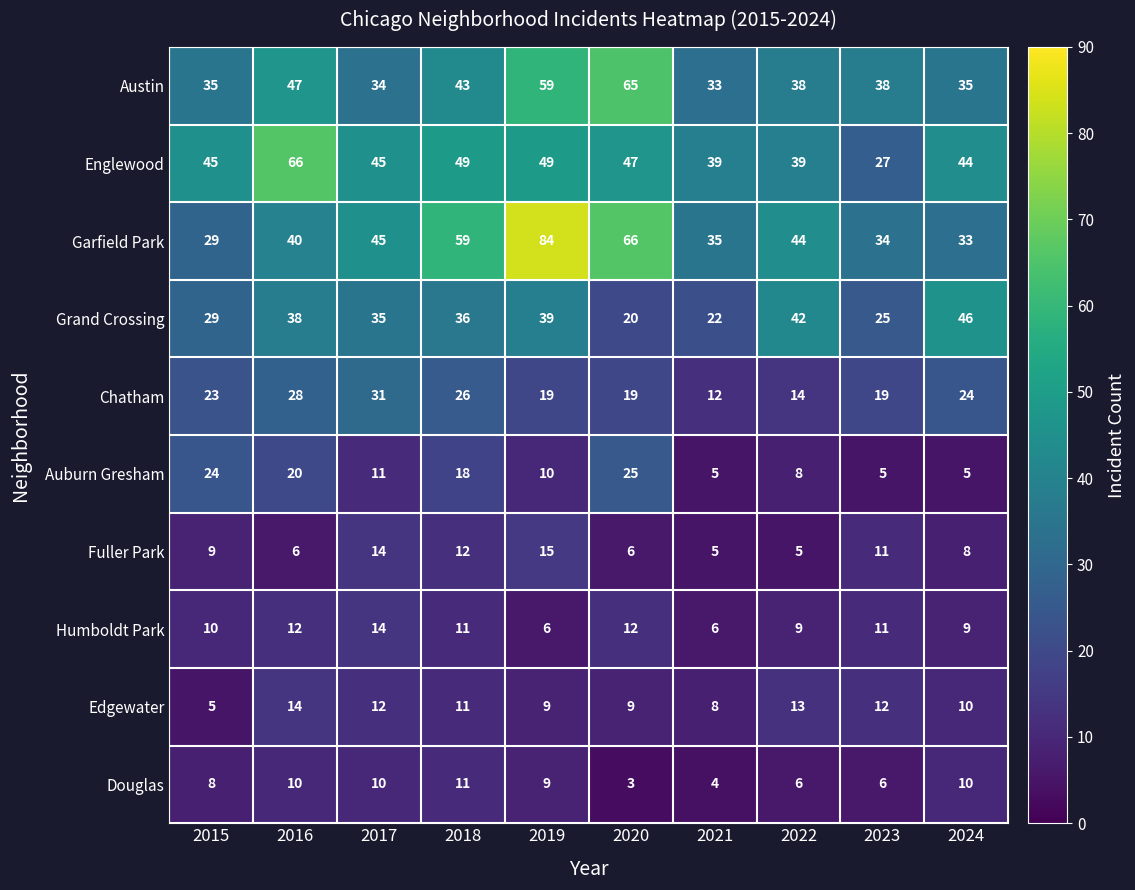

Read the Garfield Park value at 2016, to the nearest 10.

40